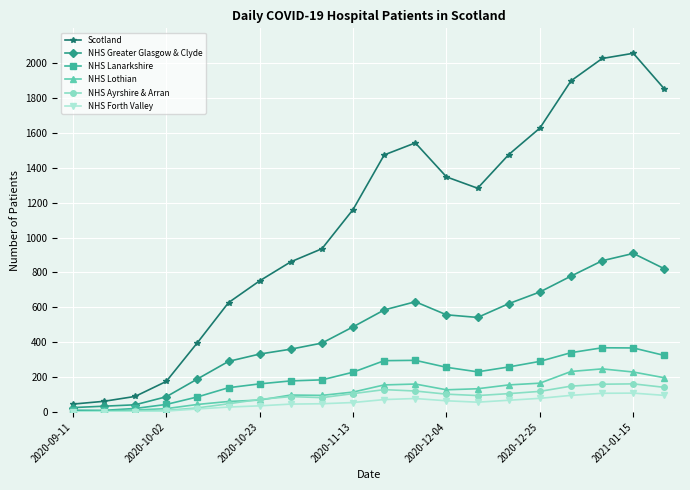

True or false: NHS Lothian has more than 0 interior local peaks.

True